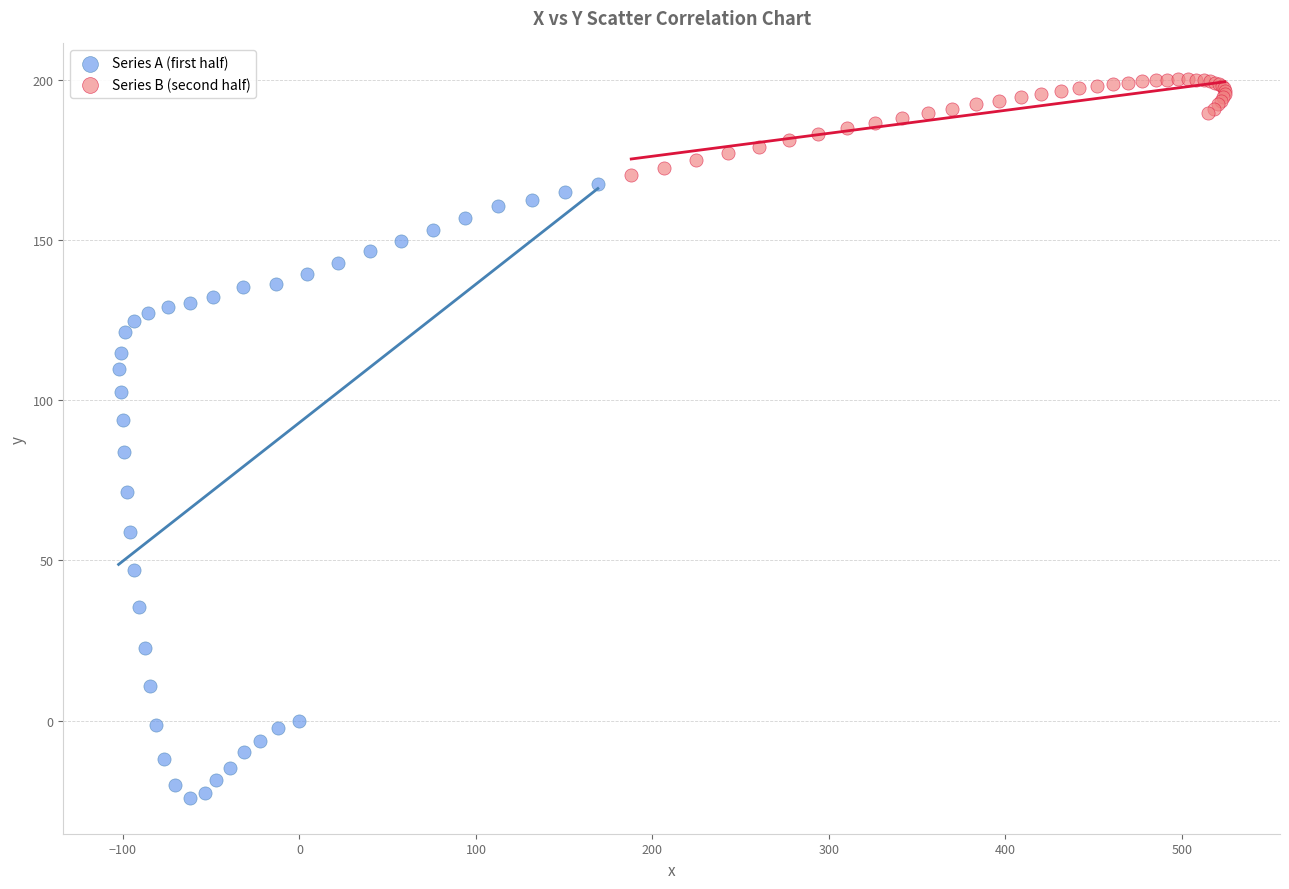

What are all the series names shown in the legend?

Series A (first half), Series B (second half)